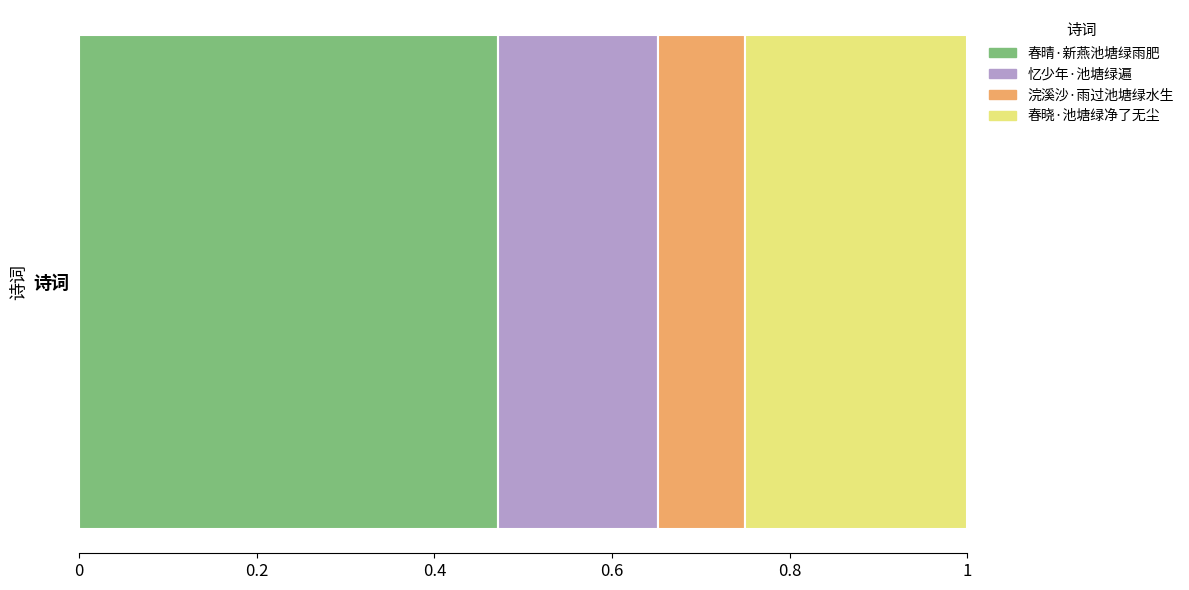

The value of 春晴·新燕池塘绿雨肥 at 诗词 is 0.1. True or false?

False